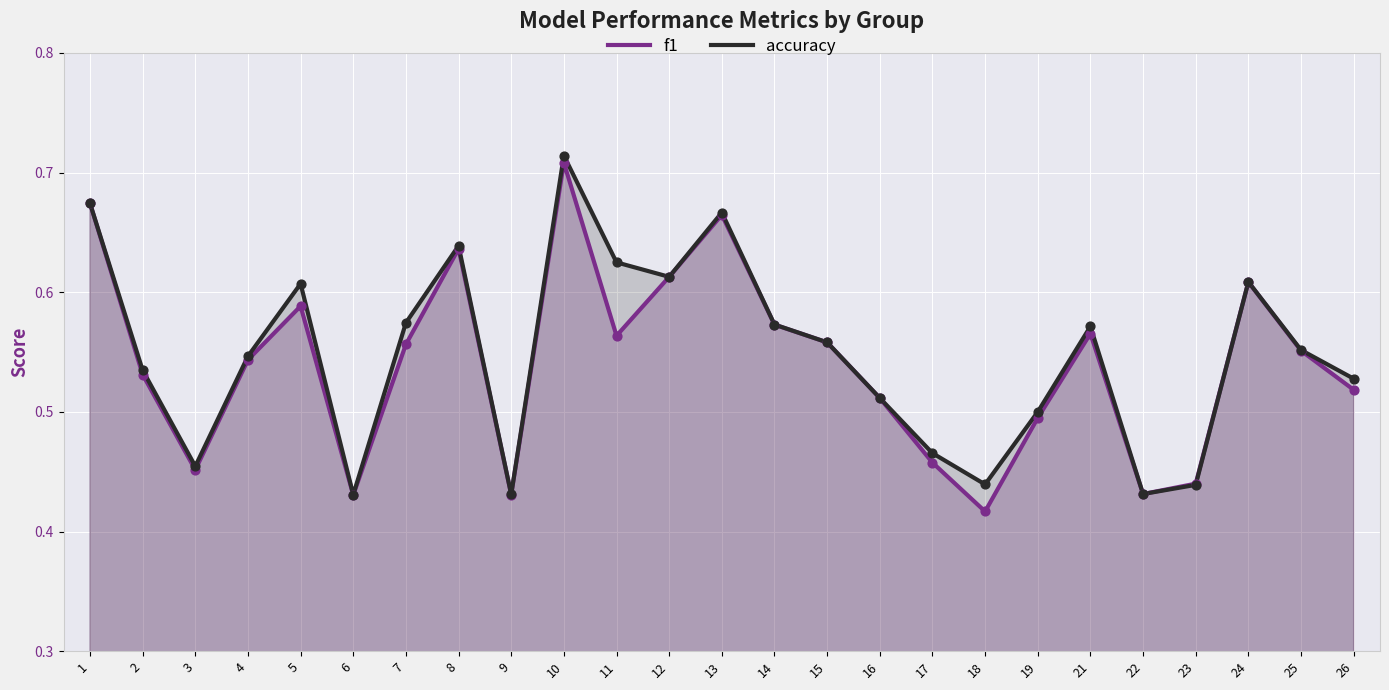

At how many categories does at least one series exceed 0?

25